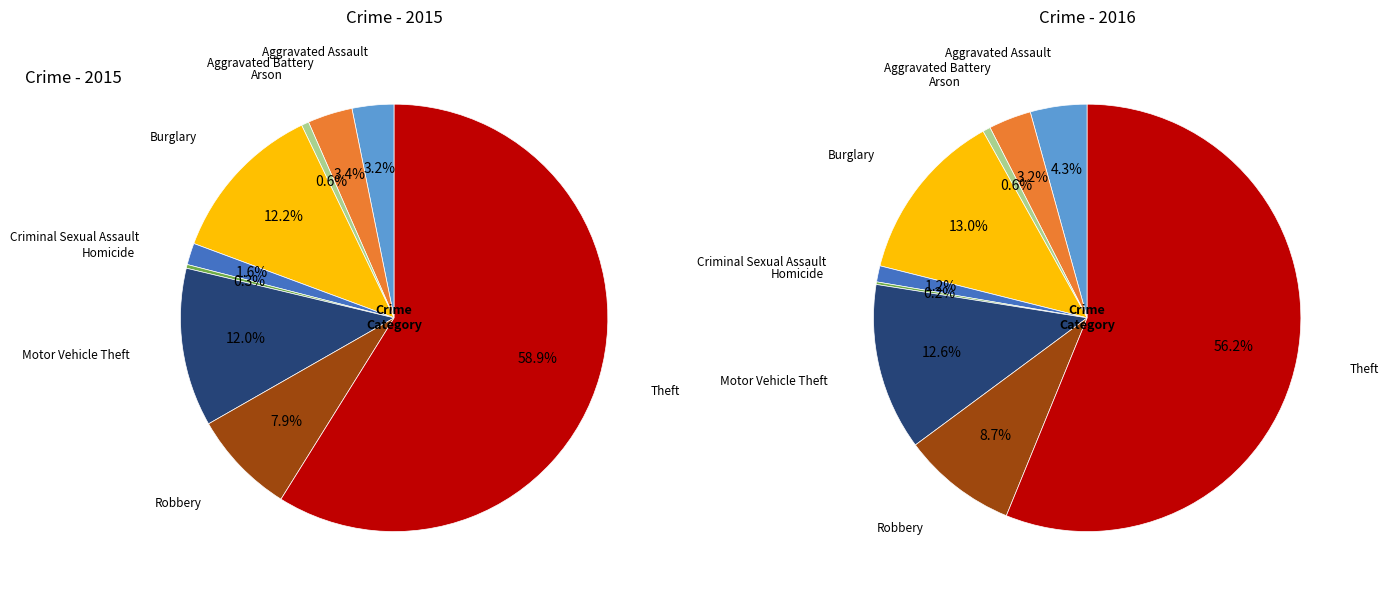

To the nearest percent, what portion does values_2016 represent?

3%